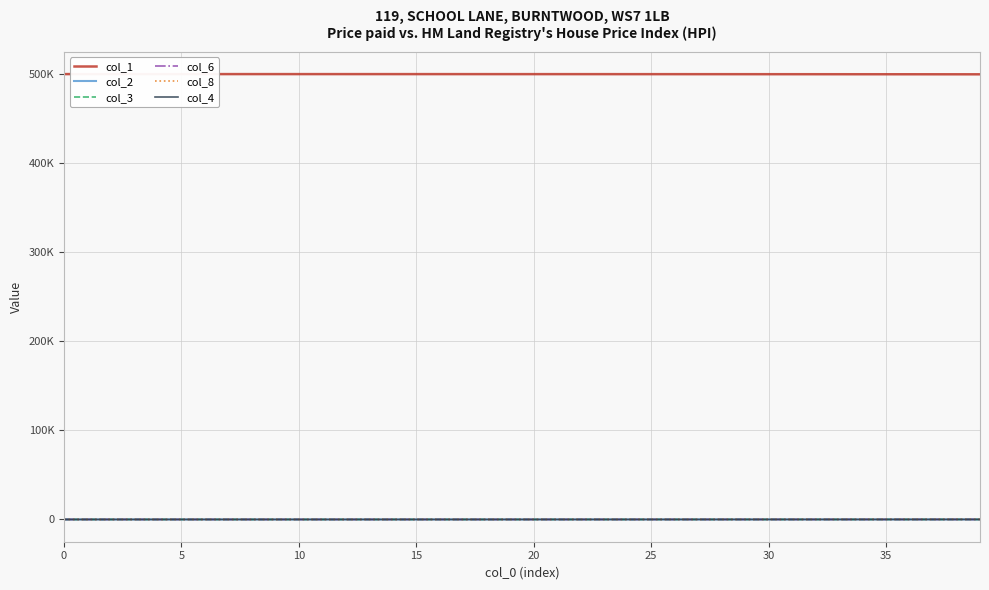

Does the chart have visible grid lines?

Yes